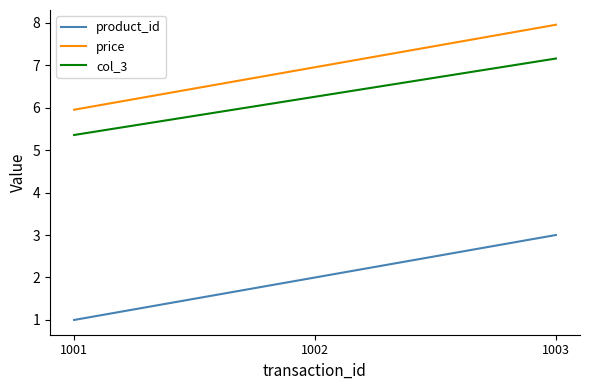

What is the difference between the col_3 values at 1002 and 1001?

0.9